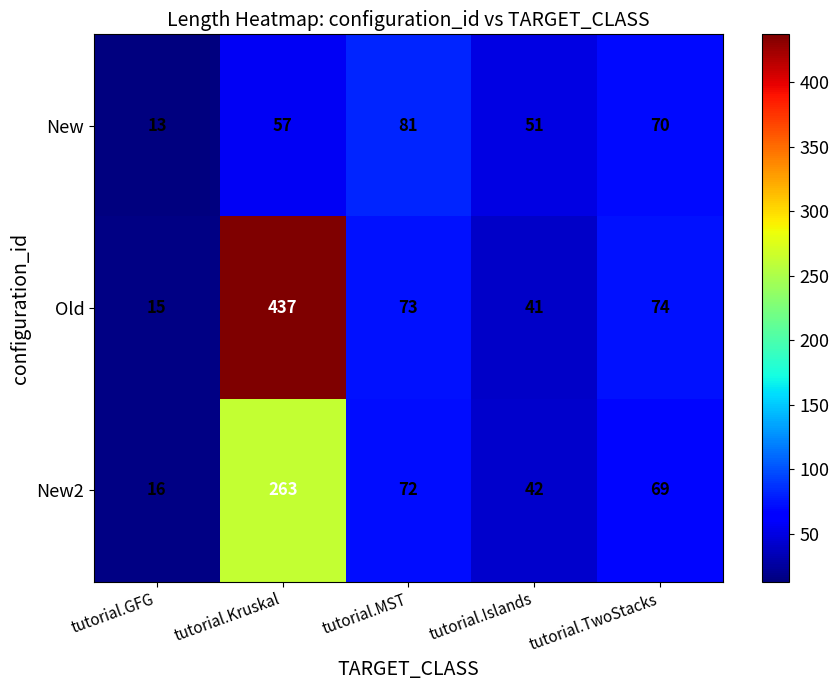

What is the average value of the New series?

54